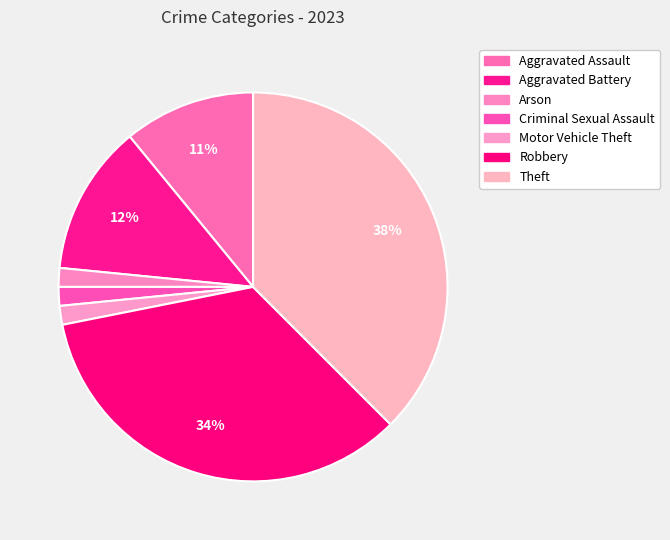

Count the number of slices in the pie.

7